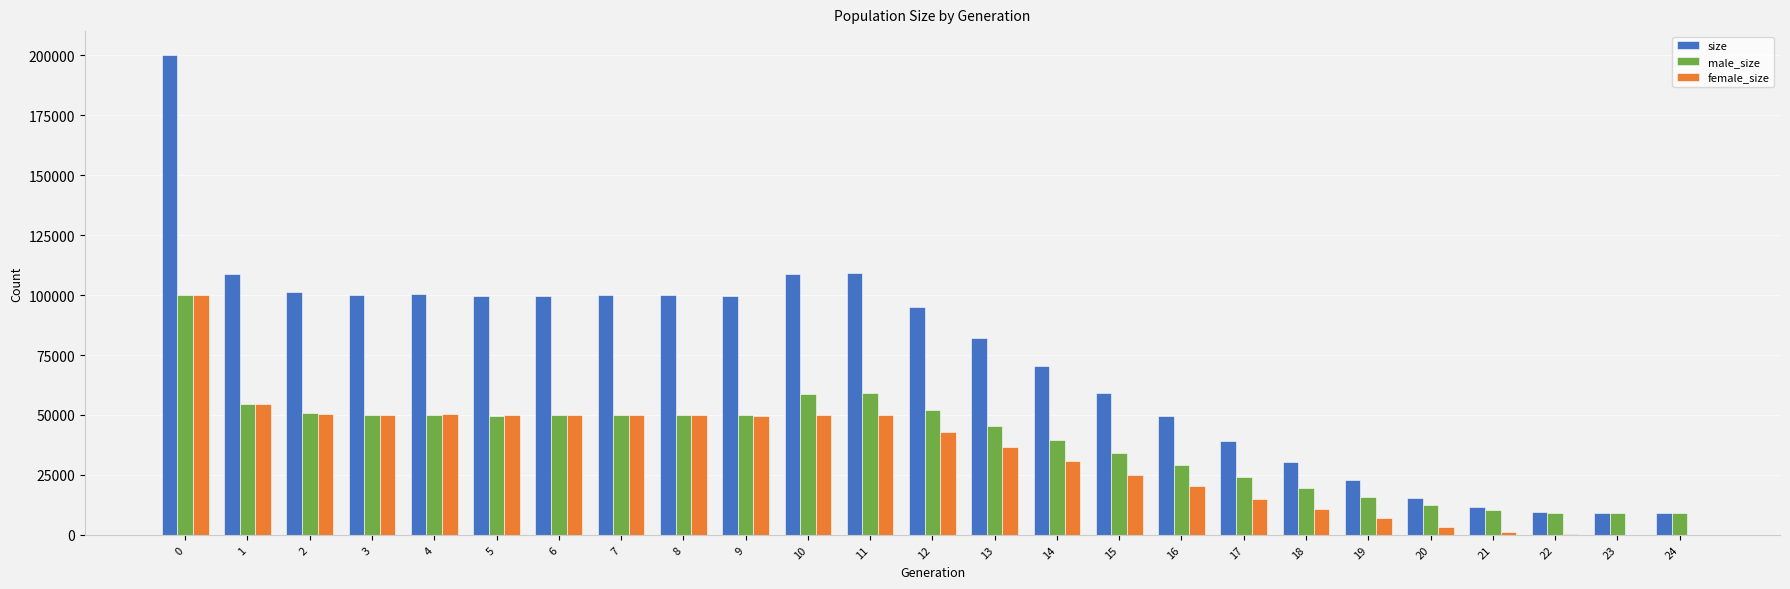

Count the number of data series in this chart.

3